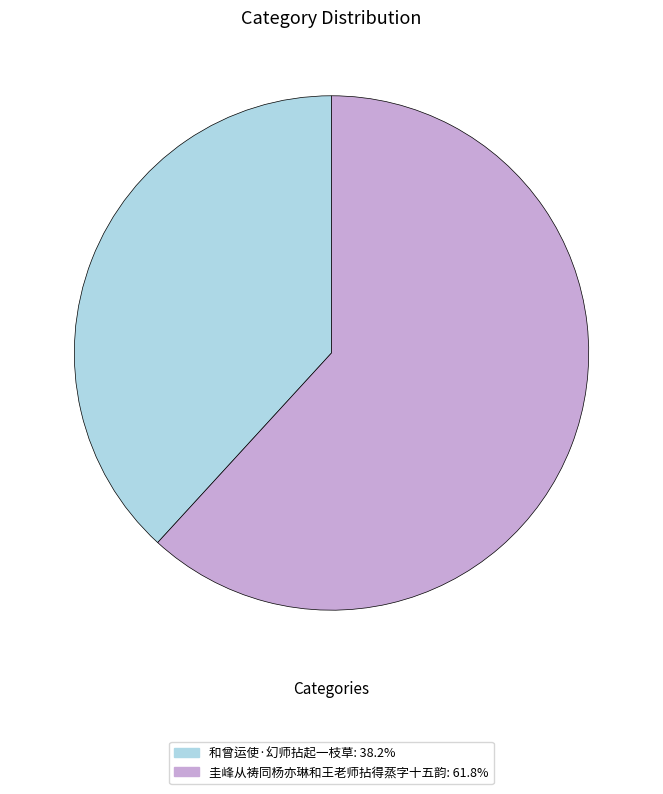

Combined, do 和曾运使·幻师拈起一枝草 and 圭峰从祷同杨亦琳和王老师拈得蒸字十五韵 account for over 50%?

Yes